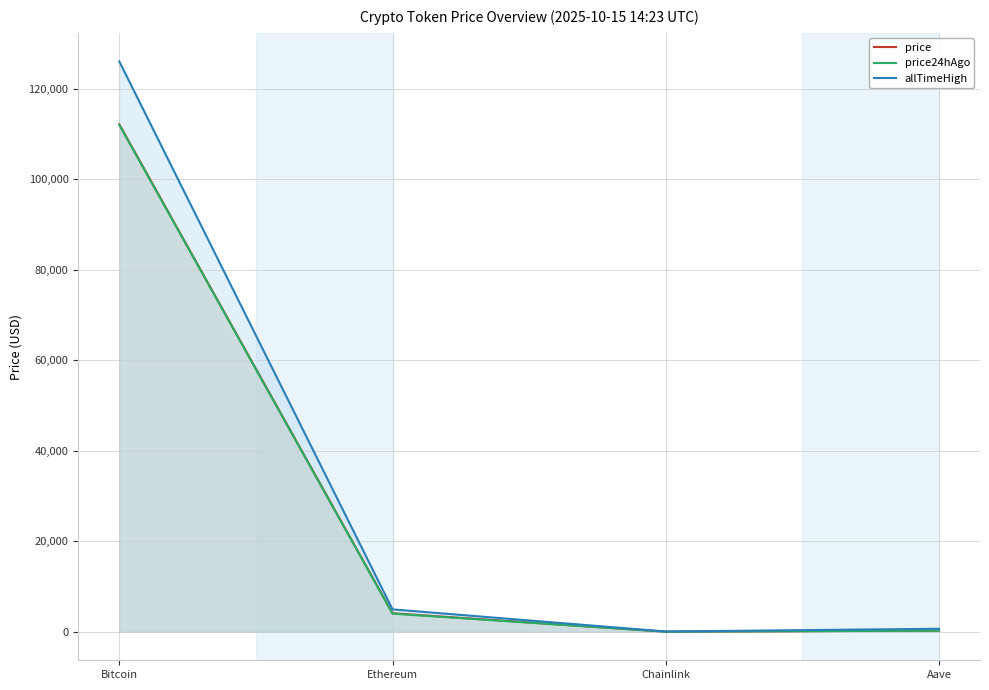

Is it true that price equals 250.5 at Aave?

True